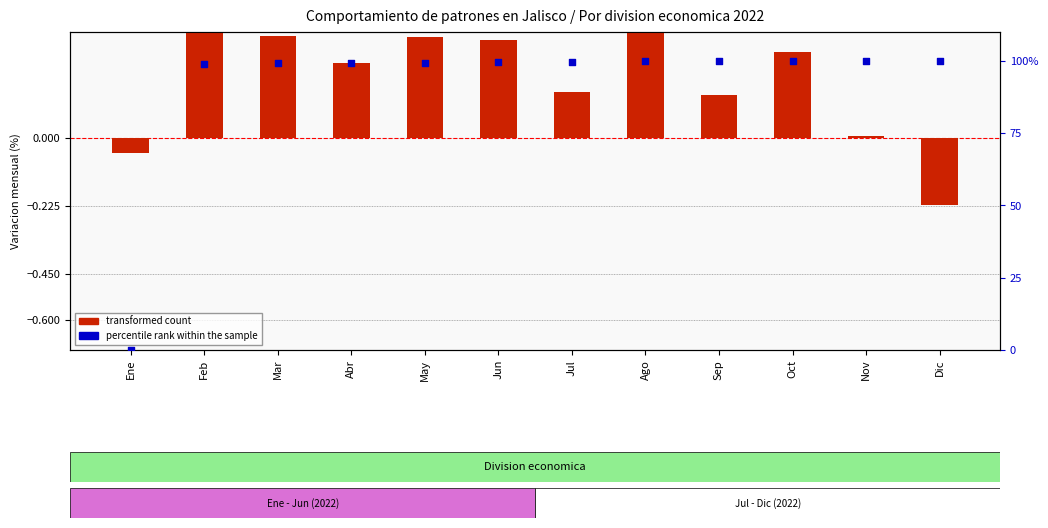

Is the value of percentile rank within the sample at Jul greater than the value of transformed count at May?

Yes